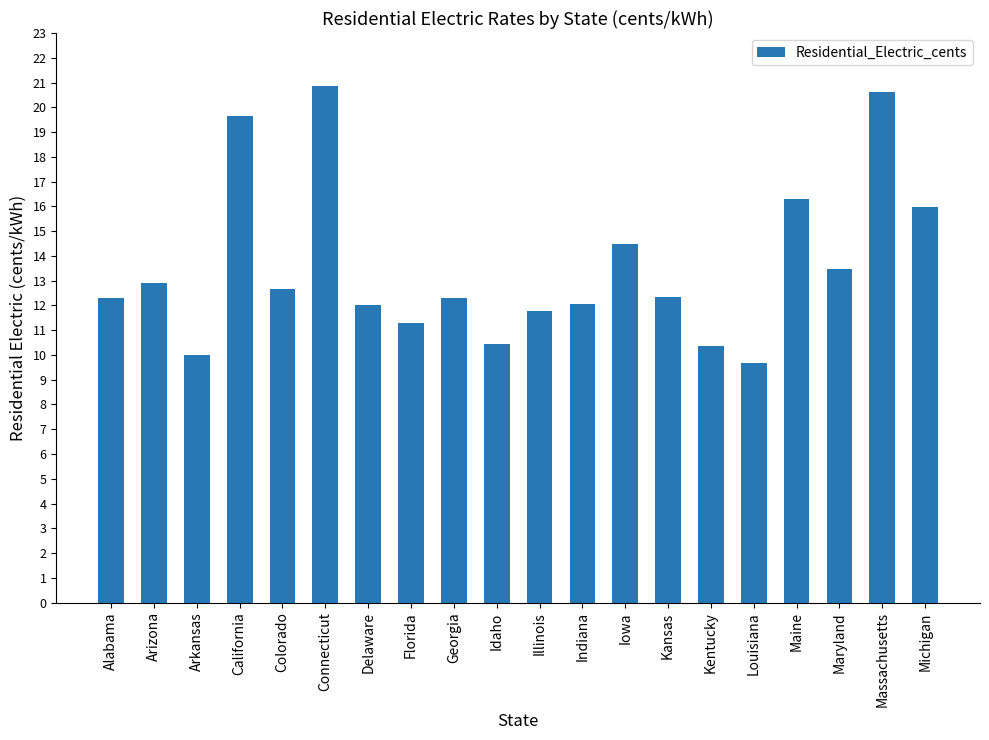

Approximately how many times larger is the value at California compared to Alabama?

1.6